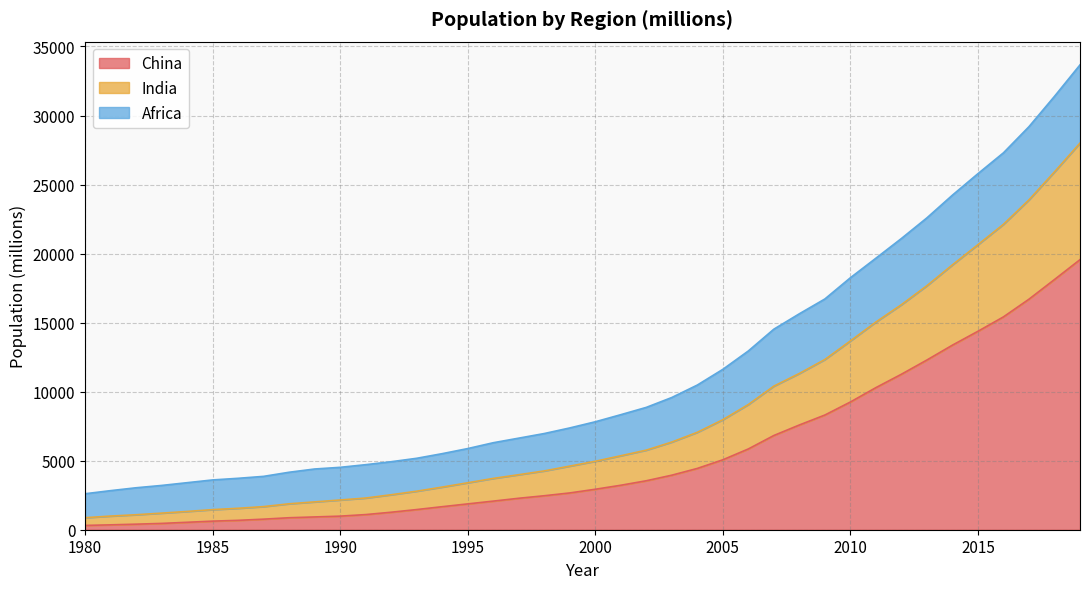

What is the spread (max minus min) of values at 2009?

8406.2